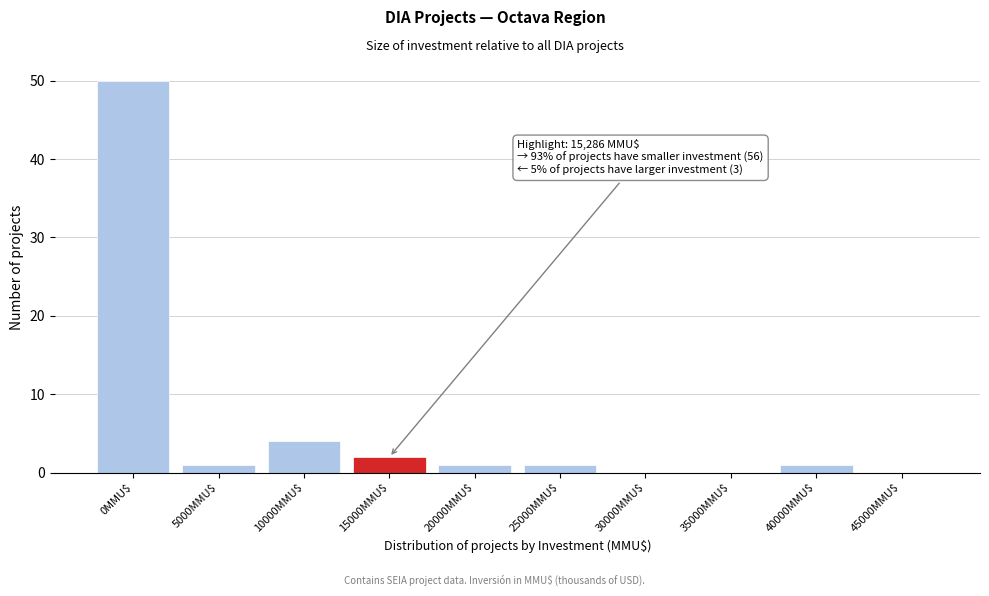

The value at 45000MMU$ is 0. True or false?

True